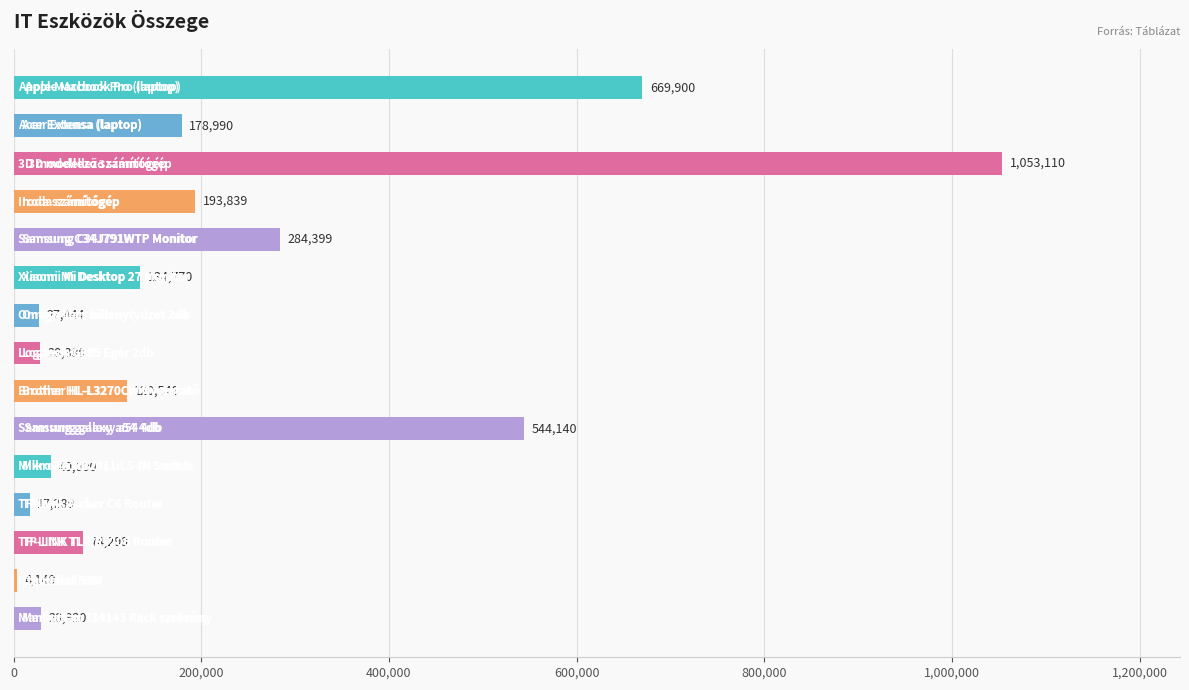

What is the greatest value displayed?

1053110